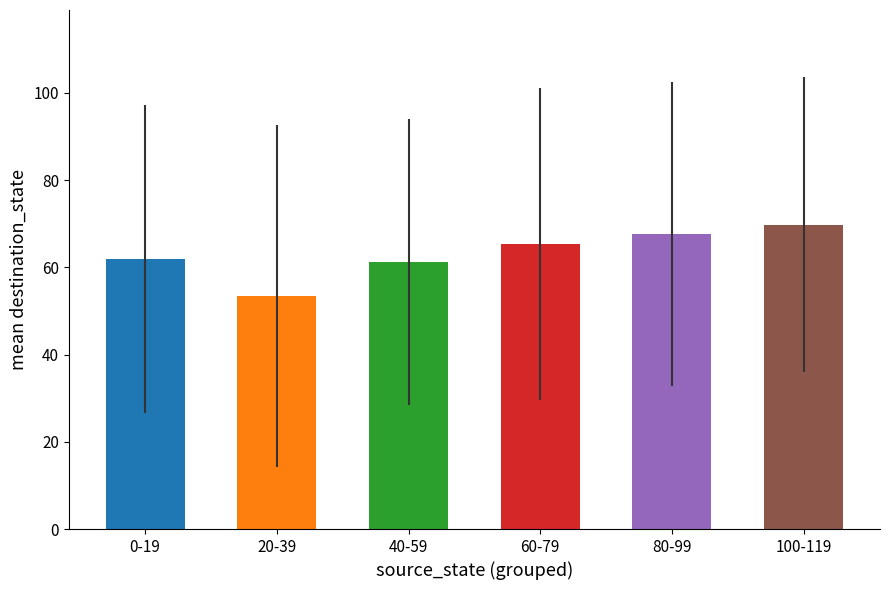

What is the average value of the std_destination_state series?

29.0